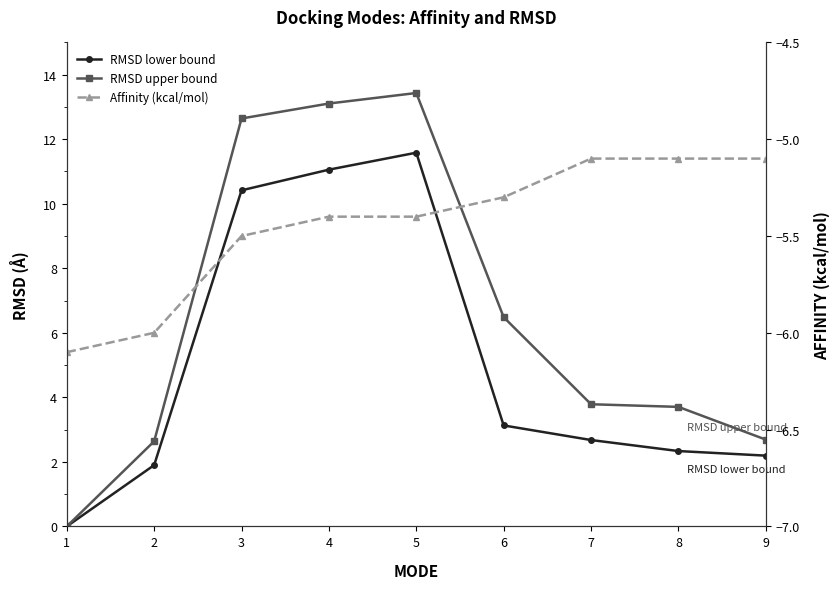

The value of RMSD lower bound at 5 is 11.6. True or false?

True